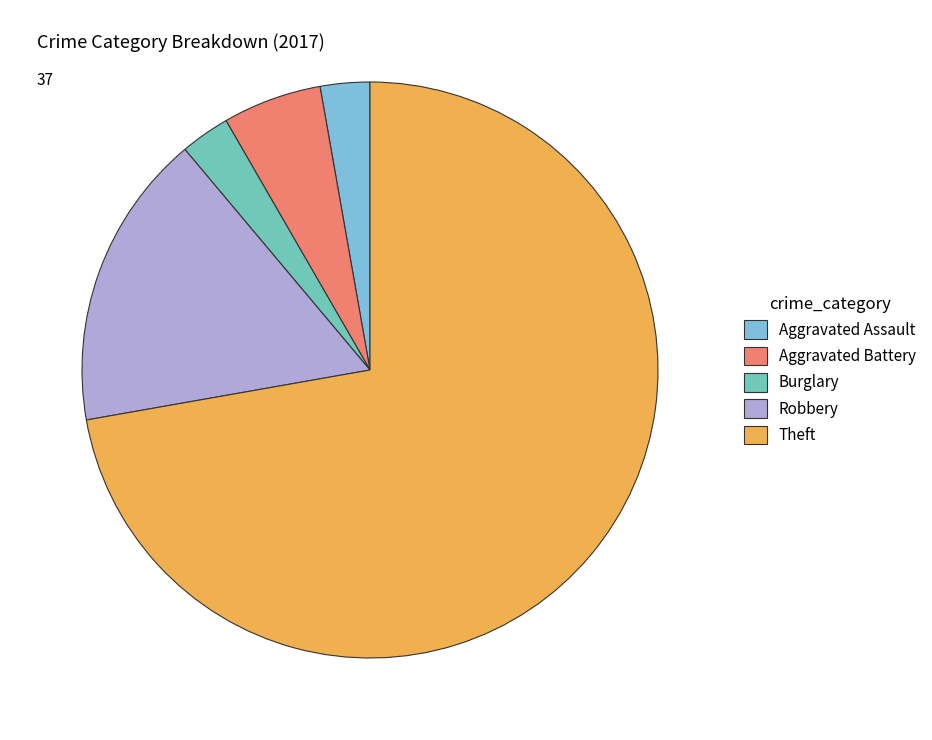

Does Theft account for over 50% of the chart?

Yes